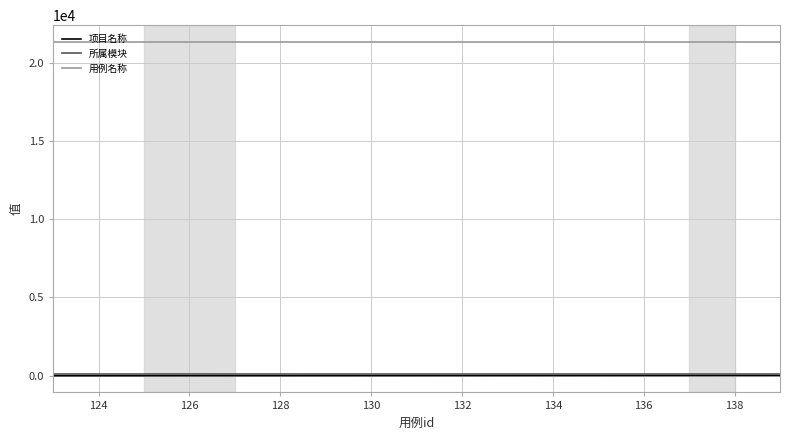

True or false: 项目名称 and 所属模块 cross at least once.

False